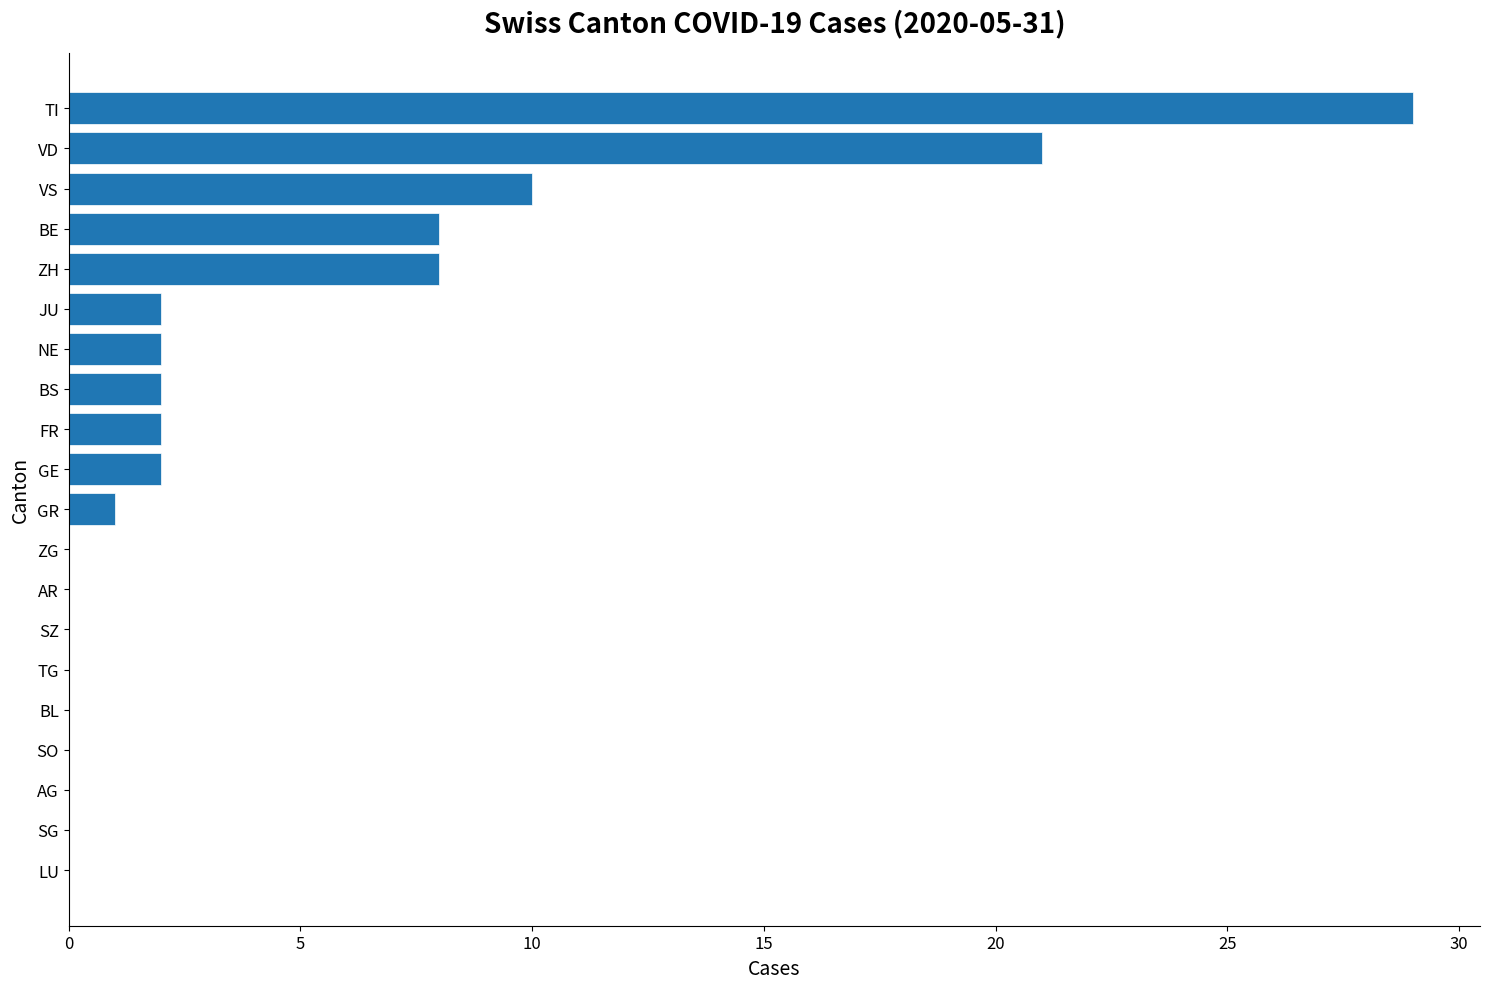

What is the greatest value displayed?

29